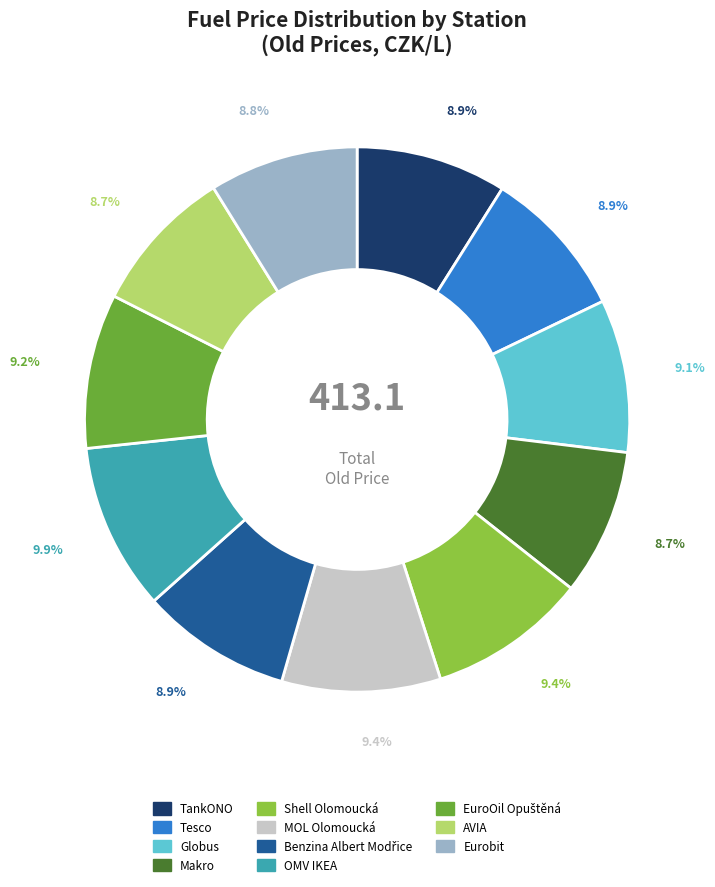

Does MOL Olomoucká account for over 50% of the chart?

No